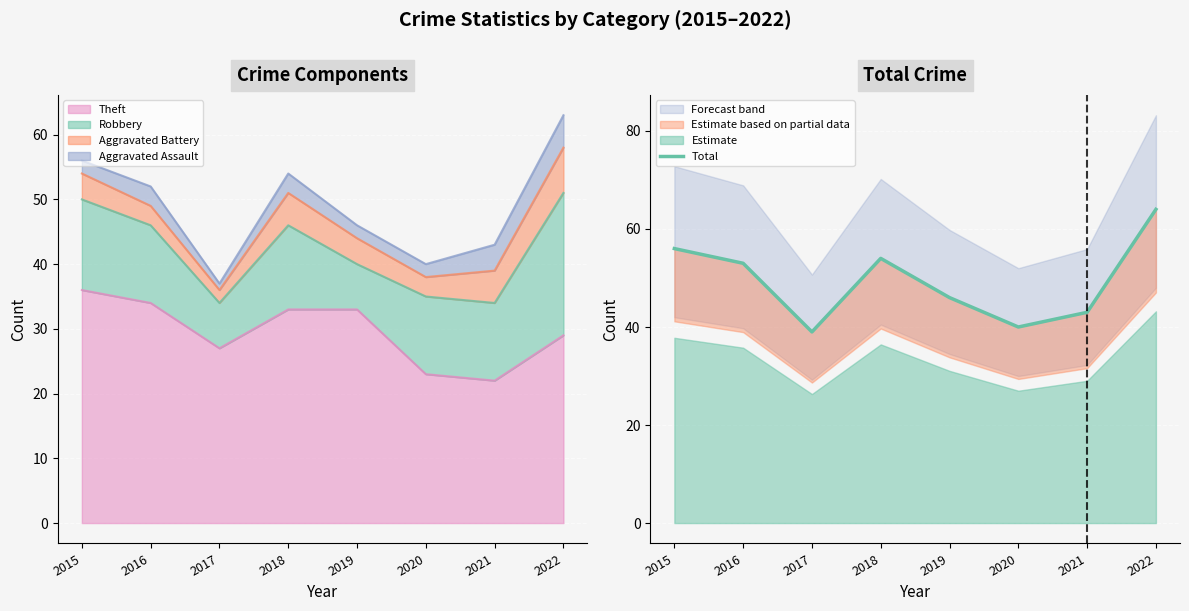

What is the ratio of the value at 2017 to the value at 2018?

0.7